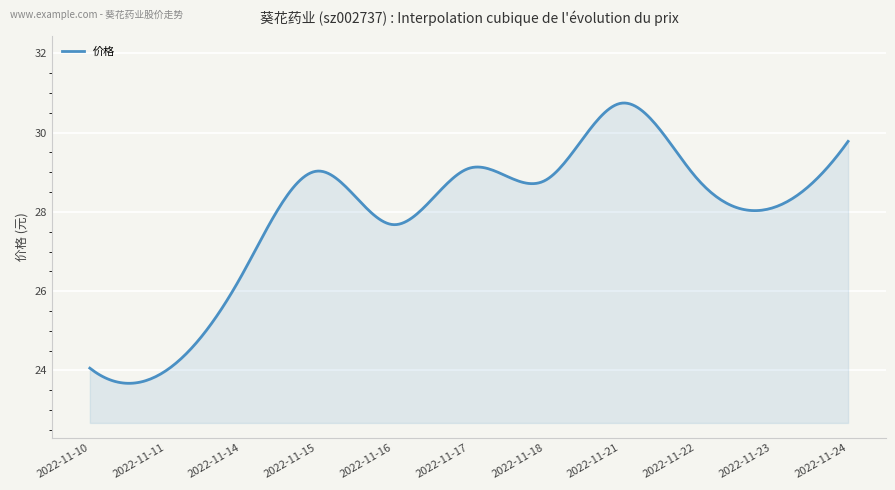

What is the difference between the maximum and minimum values?

7.1